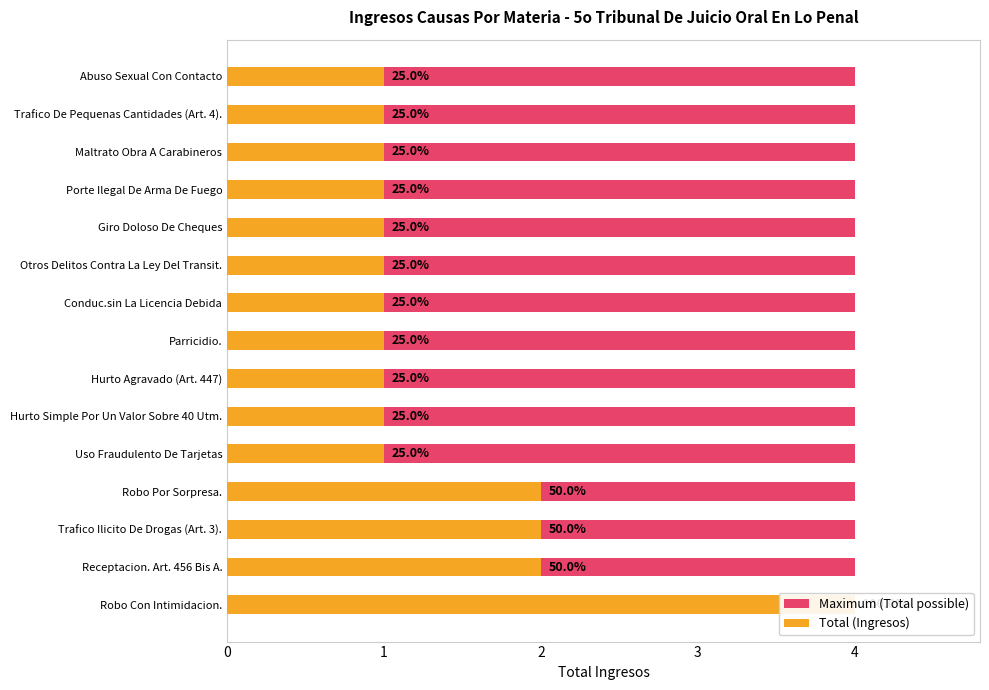

The Maximum (Total possible) series shows 0.3 at 6. True or false?

False